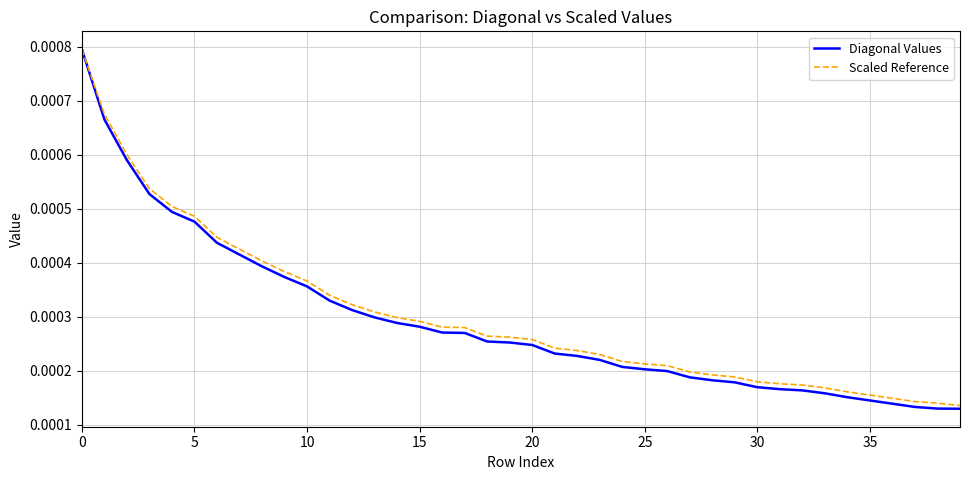

Which series has the widest spread of values?

Diagonal Values